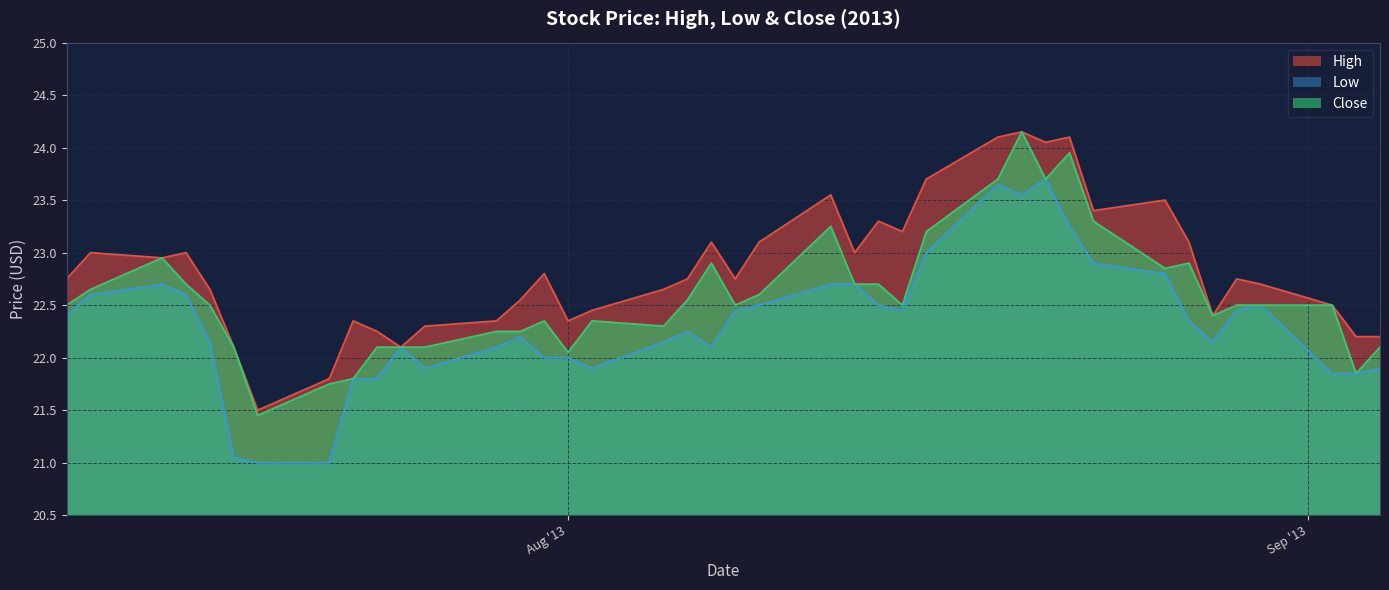

True or false: Close and High cross at least once.

False